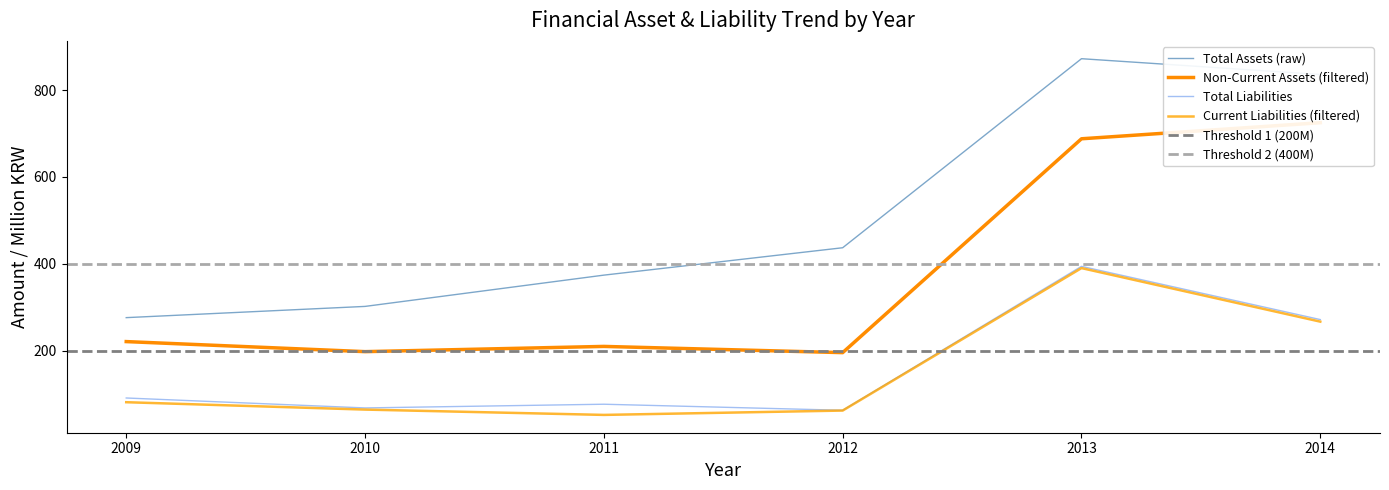

Is the value of Non-Current Assets at 2013 greater than the value of Total Liabilities at 2010?

Yes